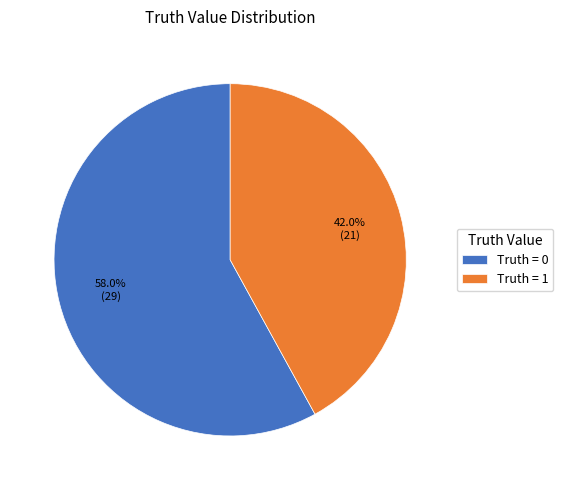

Combined, what portion of the pie is Truth = 0 and Truth = 1?

100.0%